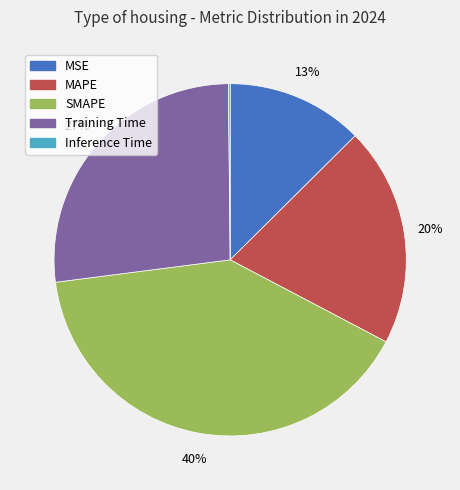

Is there a majority slice in this chart?

No